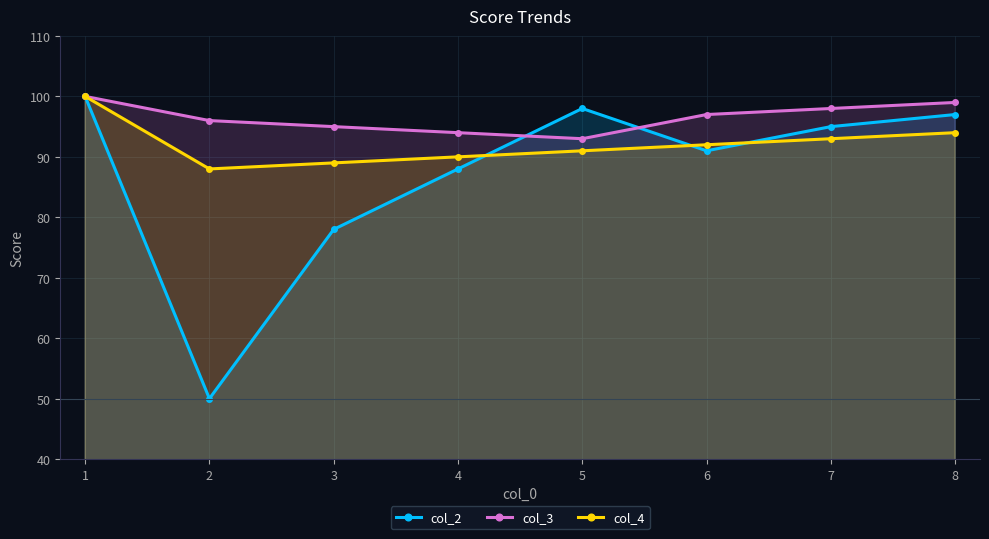

What is the difference between the maximum and minimum values in the col_3 series?

7